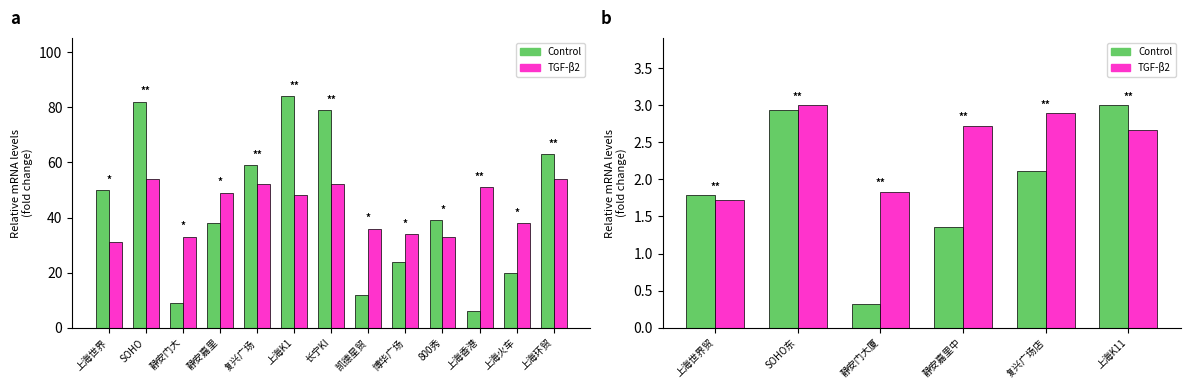

The value of Control at 静安嘉里中 is 2.4. True or false?

False